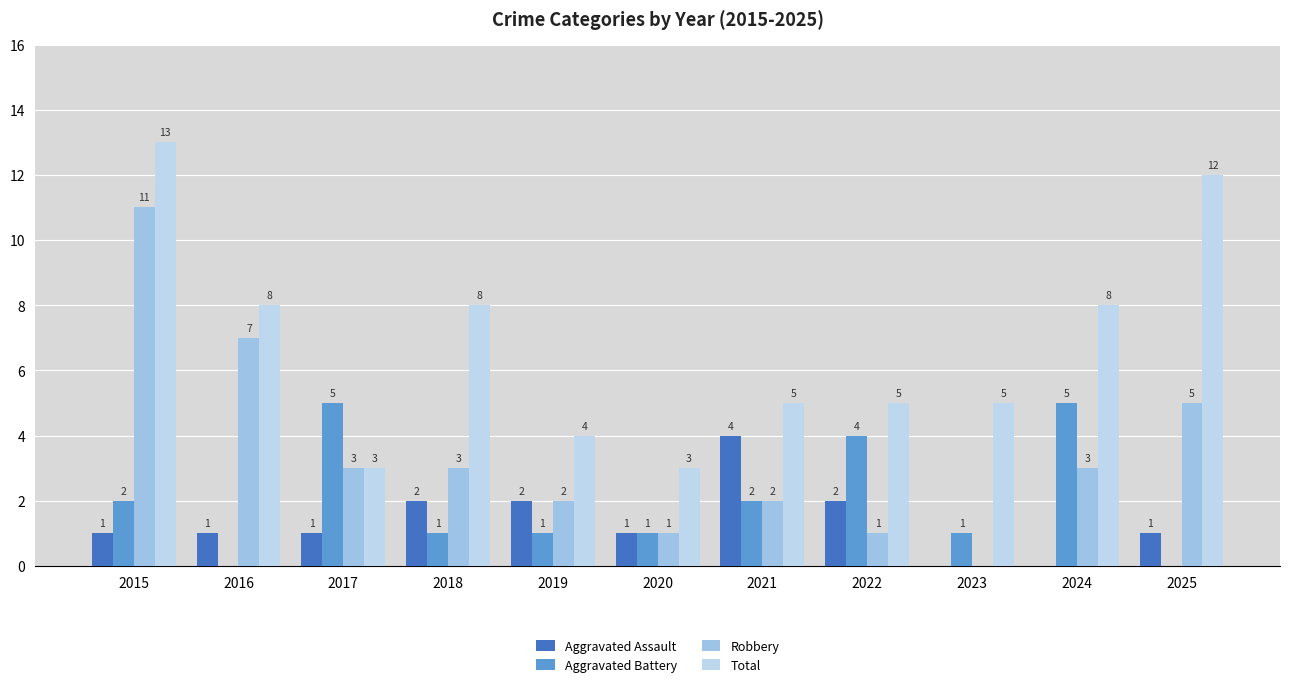

True or false: Robbery has a value of 5 at 2016.

False